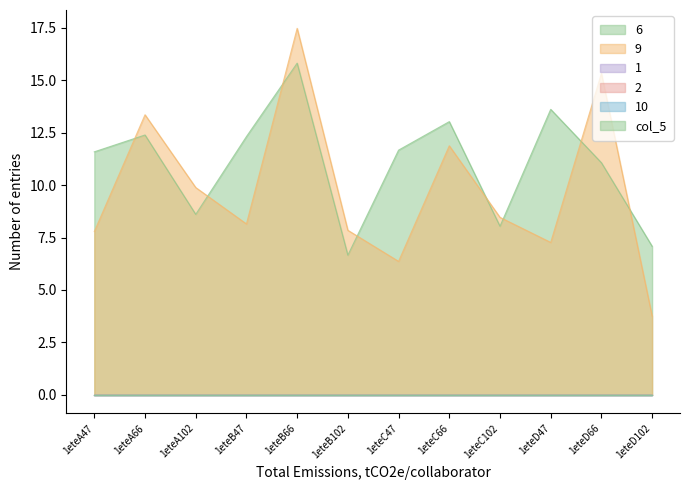

What is the total value across all series at 1eteC47?

18.0